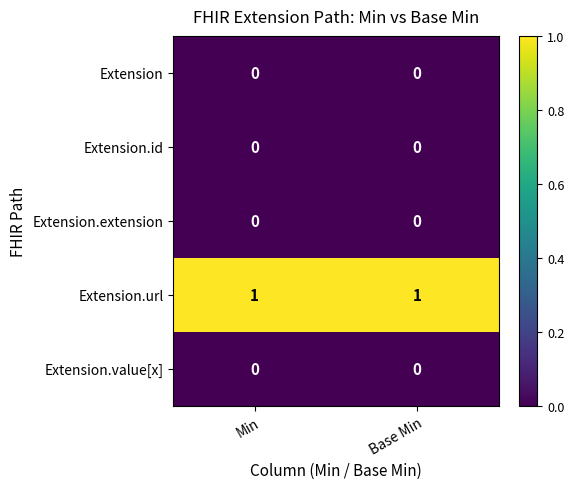

True or false: Extension.extension has a value of 0 at Base Min.

True